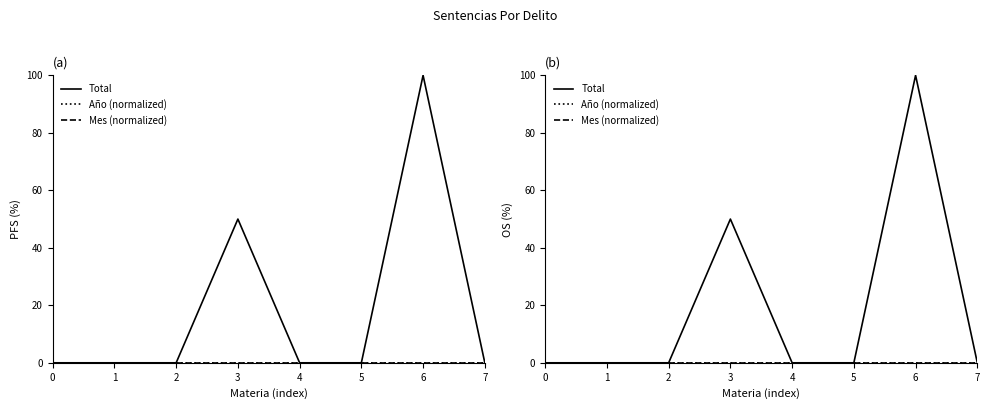

Is the value of Total at 1 greater than the value of Mes (normalized) at 3?

No